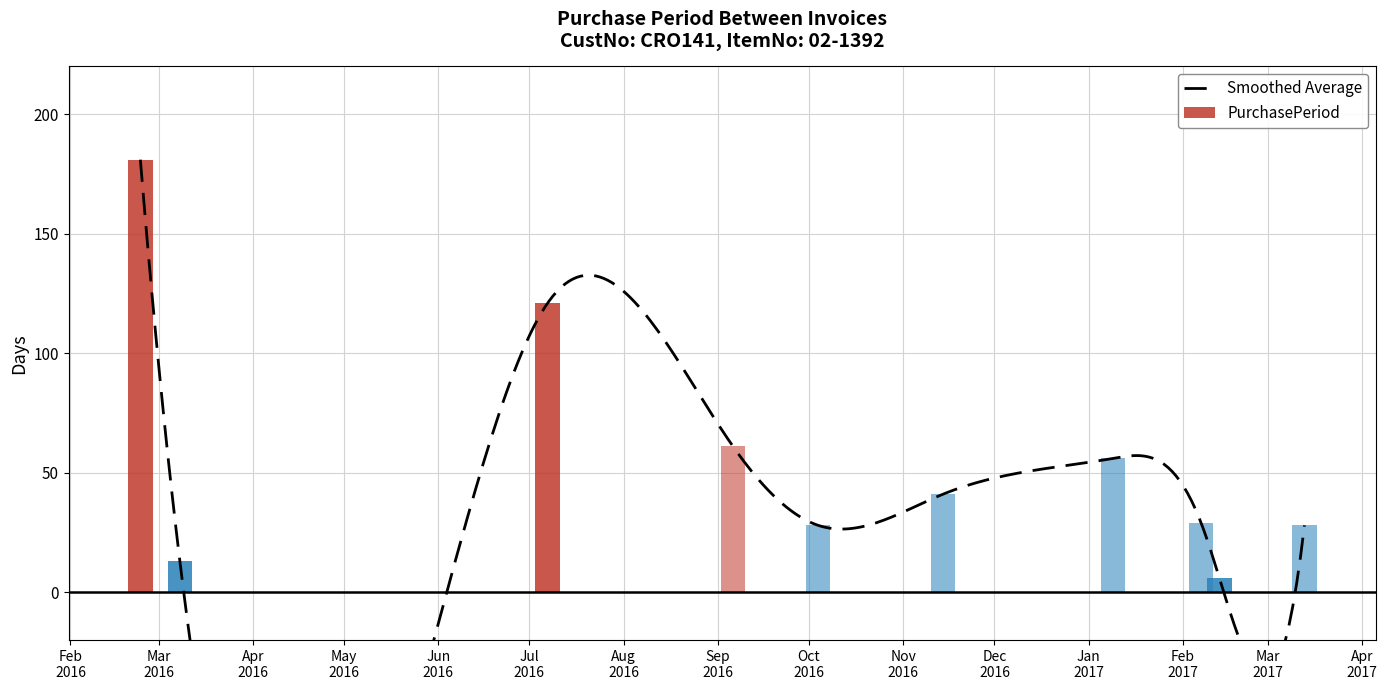

At which category does the chart reach its minimum across all series?

2017-02-13